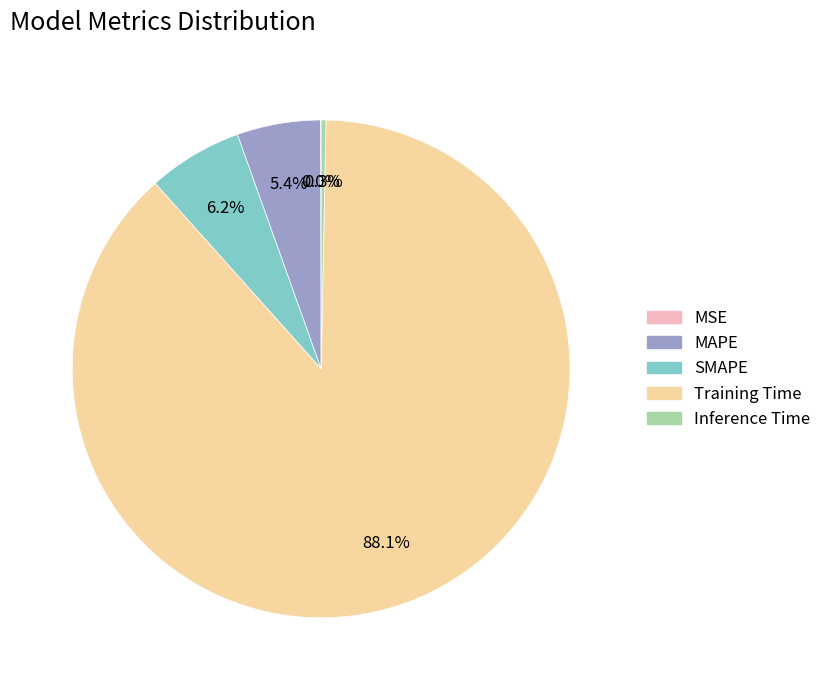

To the nearest percent, what is the average slice percentage?

20%